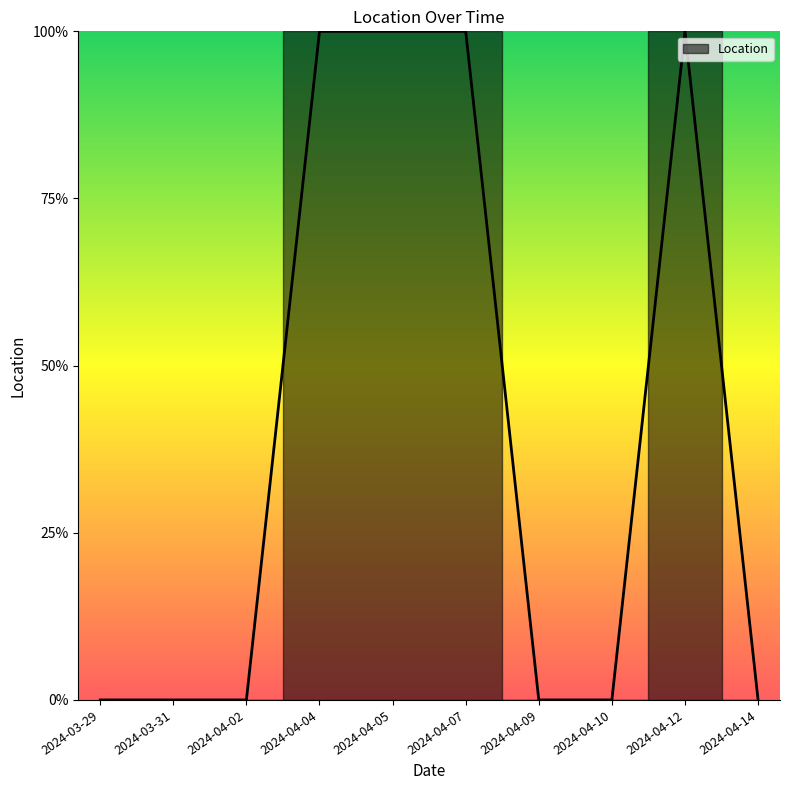

Which label corresponds to the largest value in the chart?

2024-04-04